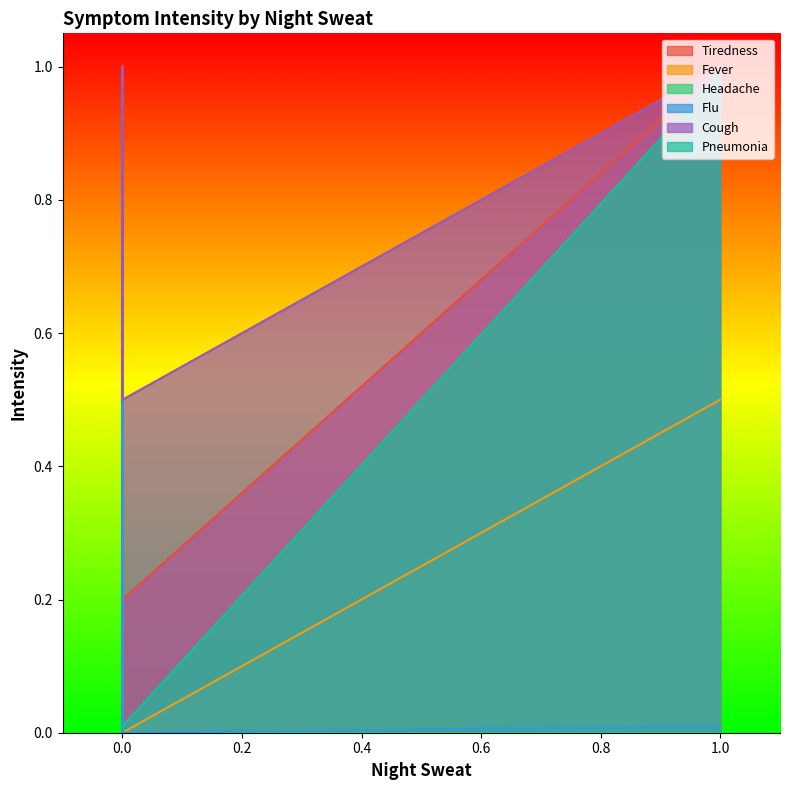

True or false: Cough and Headache cross at least once.

False